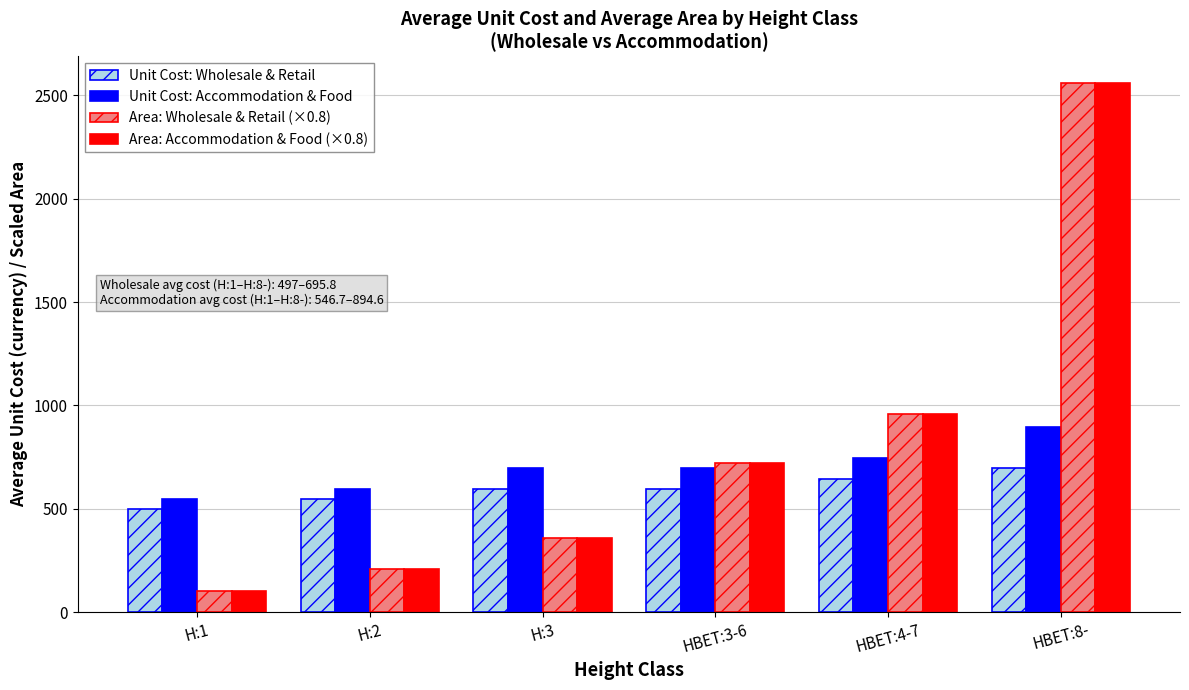

At which category is the sum across all series the highest?

HBET:8-